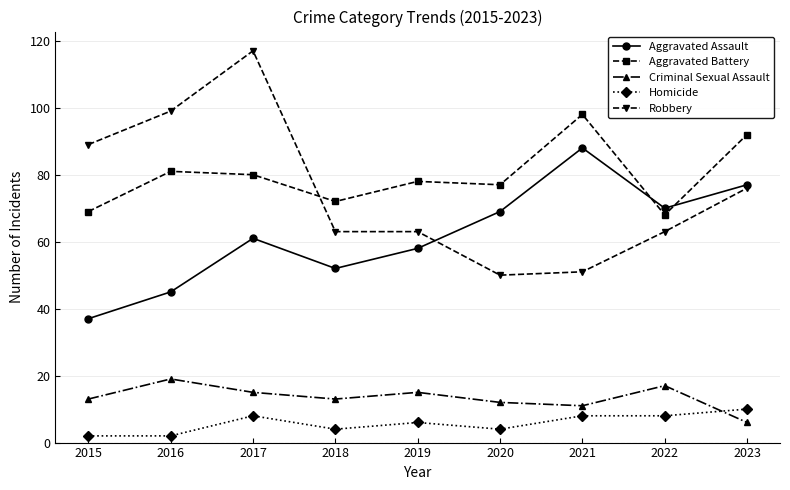

At which category does Robbery reach its first local peak?

2017